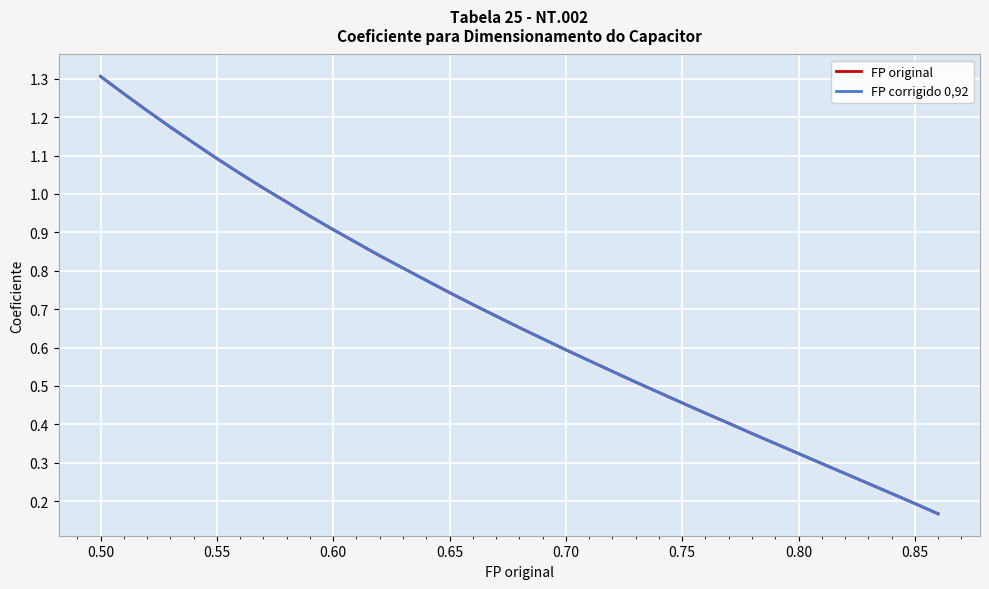

What is the value of the FP original point at the 34th from the left?

0.2